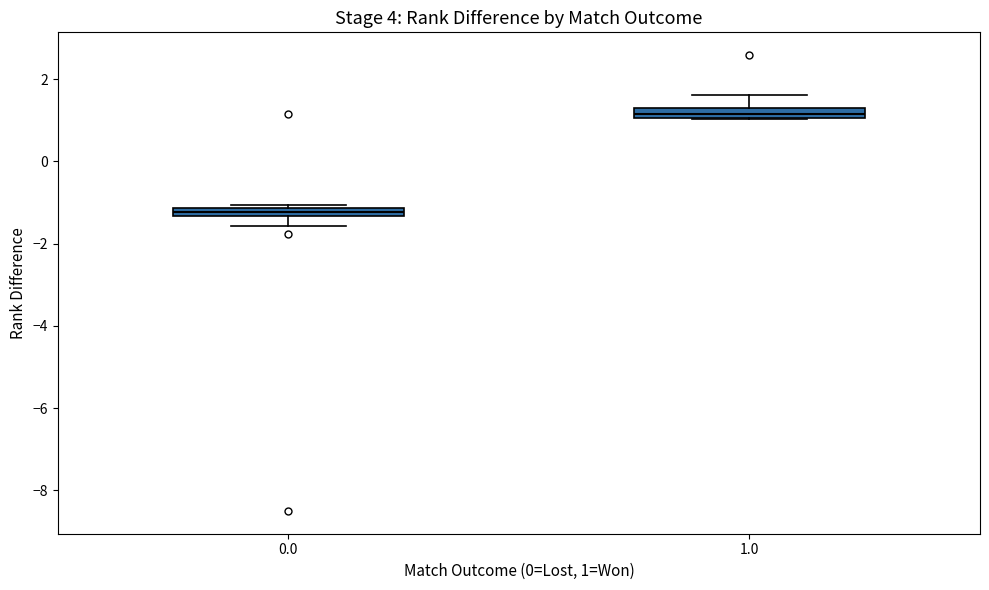

Where is the upper edge of the box at x = 1.0 on the y-axis? The values are not printed on the chart, so give them approximately, as read against the axis.

1.2